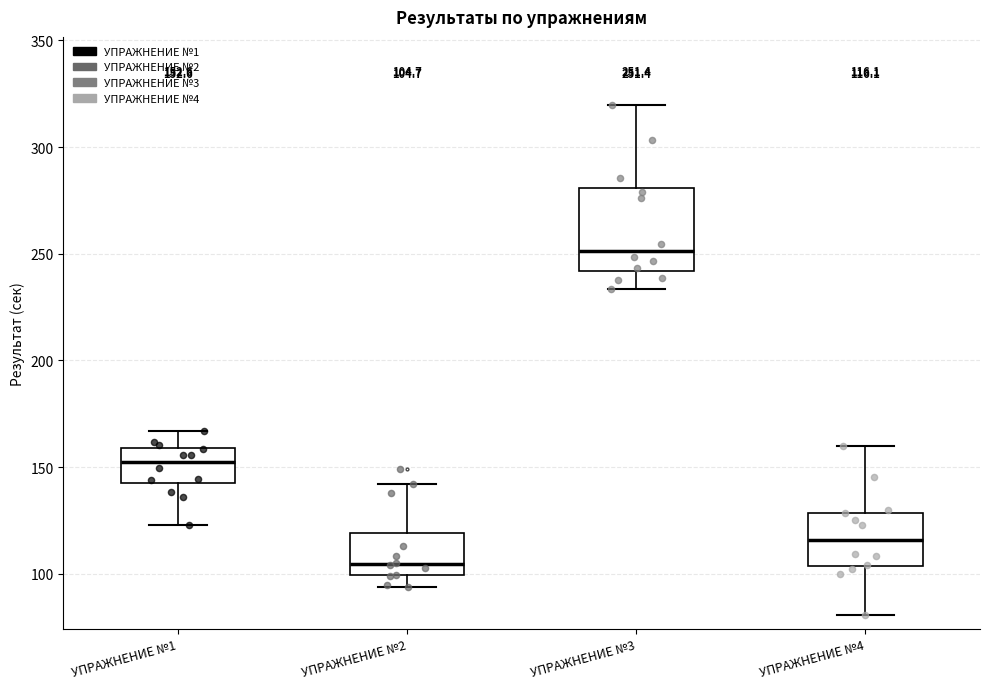

Which box has the lowest median line?

УПРАЖНЕНИЕ №2